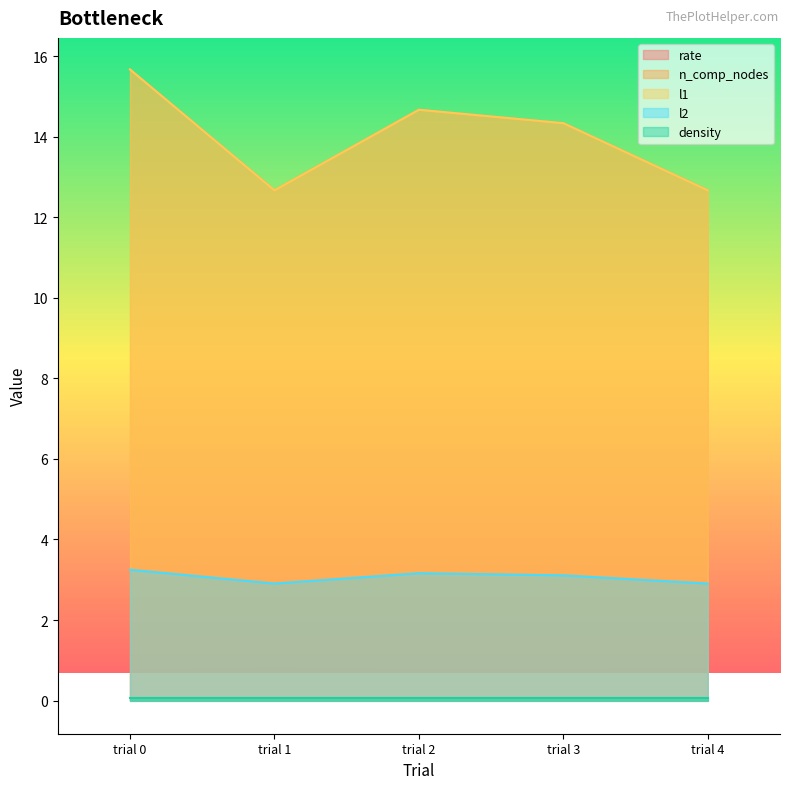

Does the chart display data point markers on the line(s)?

No